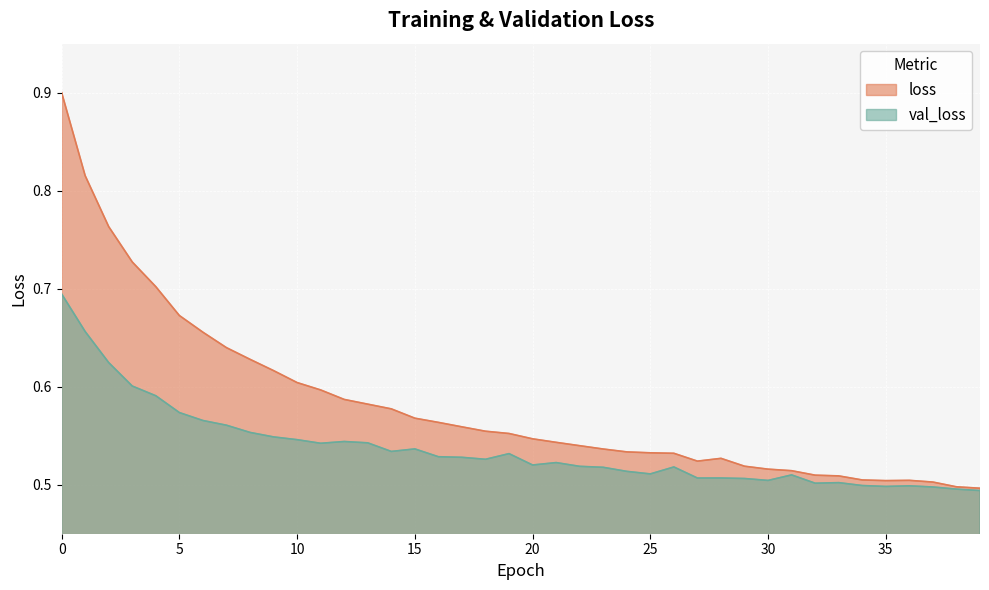

Count the val_loss values in the range 0 to 1.

40